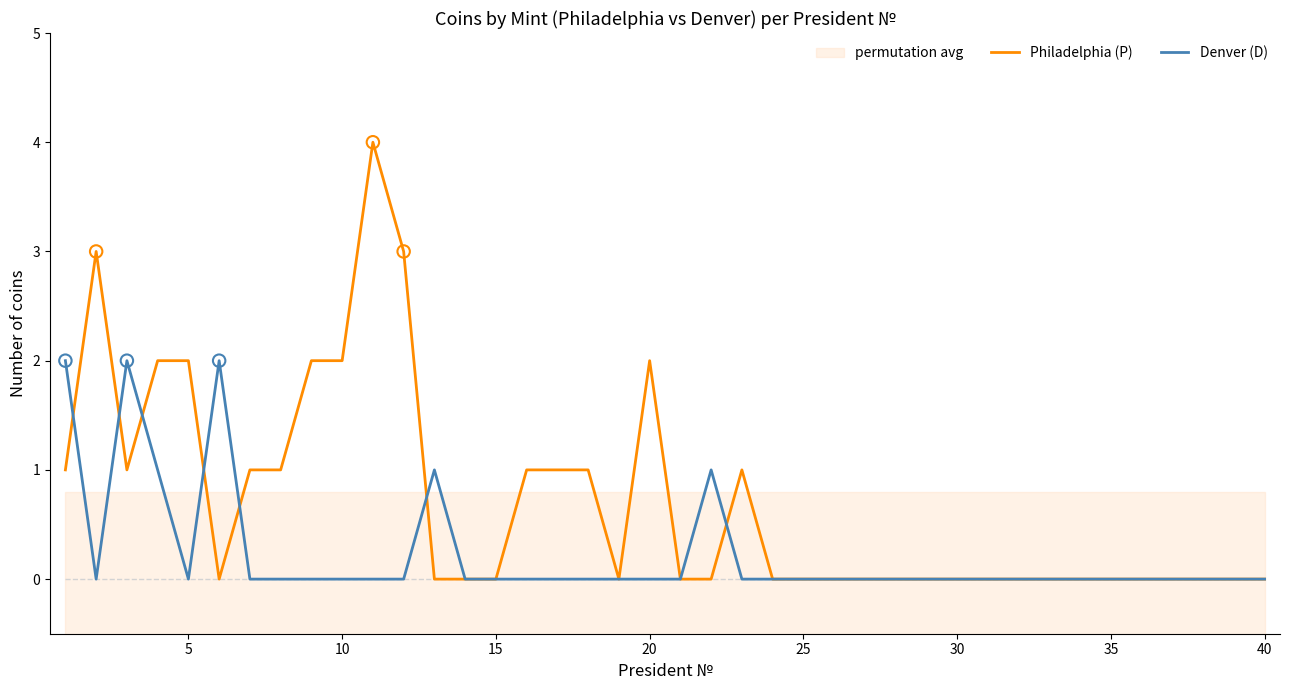

Which series has the largest total across all categories?

Philadelphia (P)